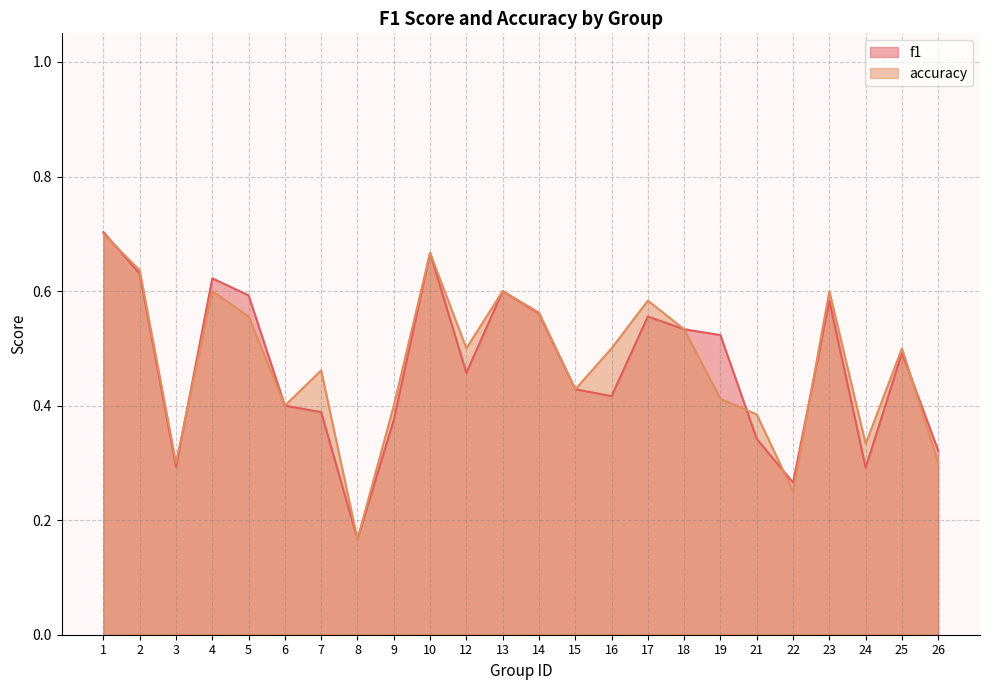

List the labels in order of f1 value, smallest first.

8, 22, 24, 3, 26, 21, 9, 7, 6, 16, 15, 12, 25, 19, 18, 17, 14, 23, 5, 13, 4, 2, 10, 1